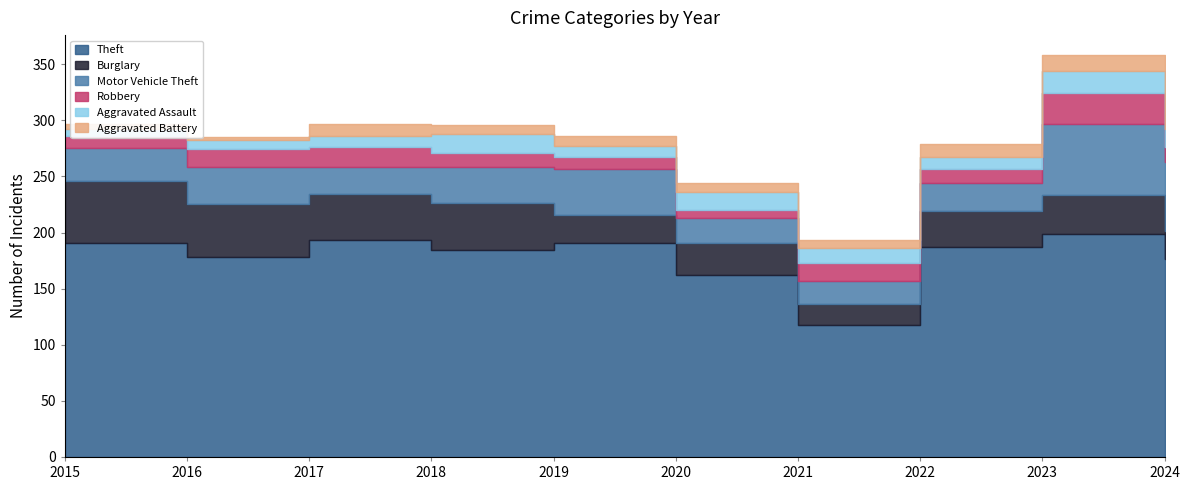

The Motor Vehicle Theft series shows 27 at 2024. True or false?

False